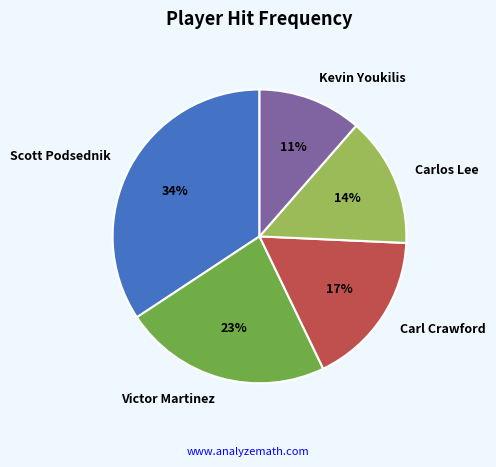

How many slices are in this pie chart?

5